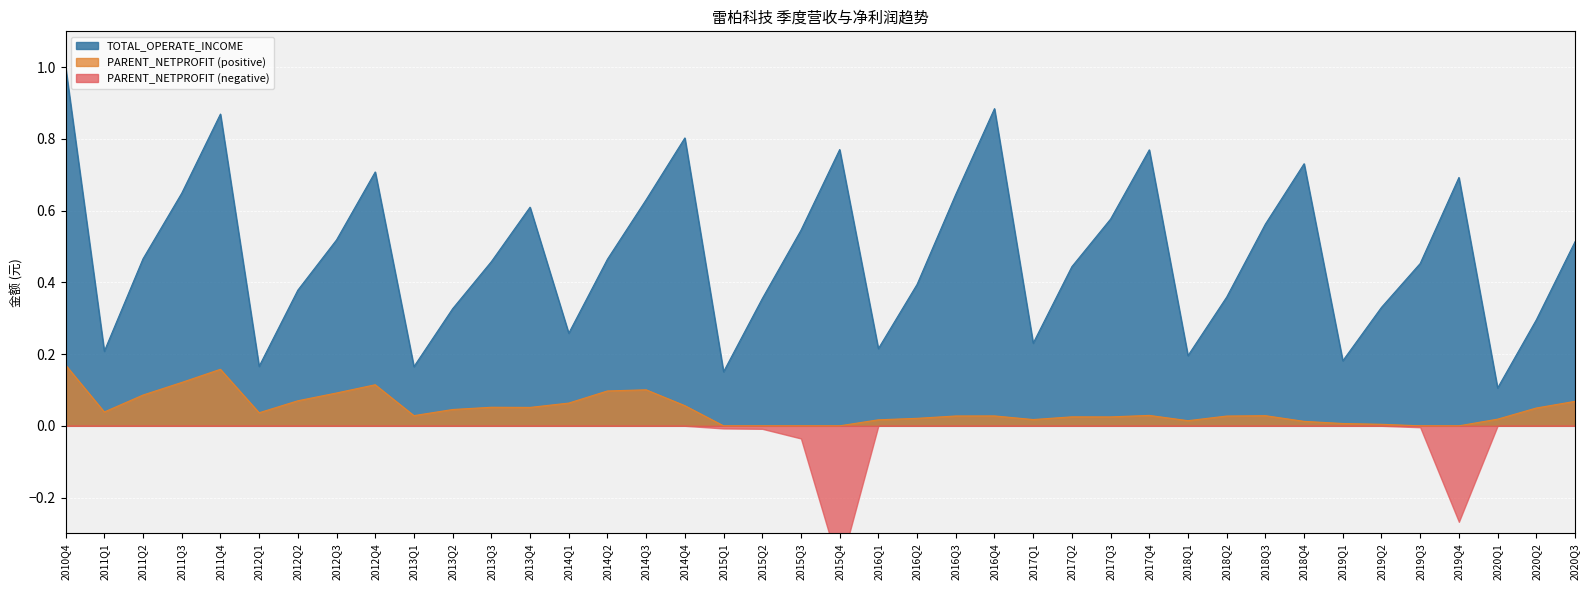

How many interior local valleys (lower than both neighbors) does the data have?

10